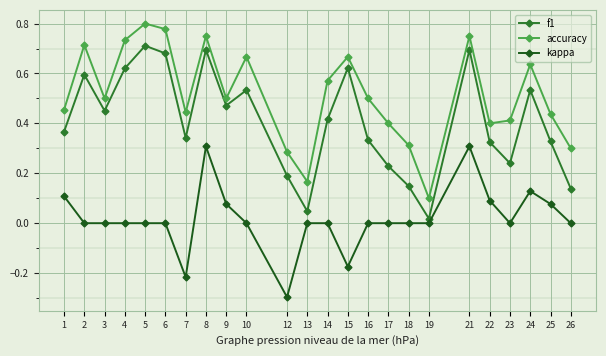

Is it true that f1 equals 1.1 at 5?

False